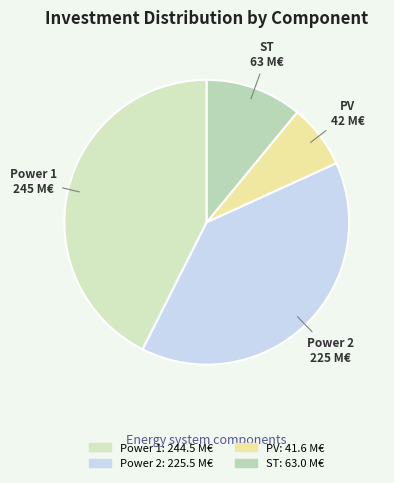

Is there any slice that represents more than half of the pie?

No